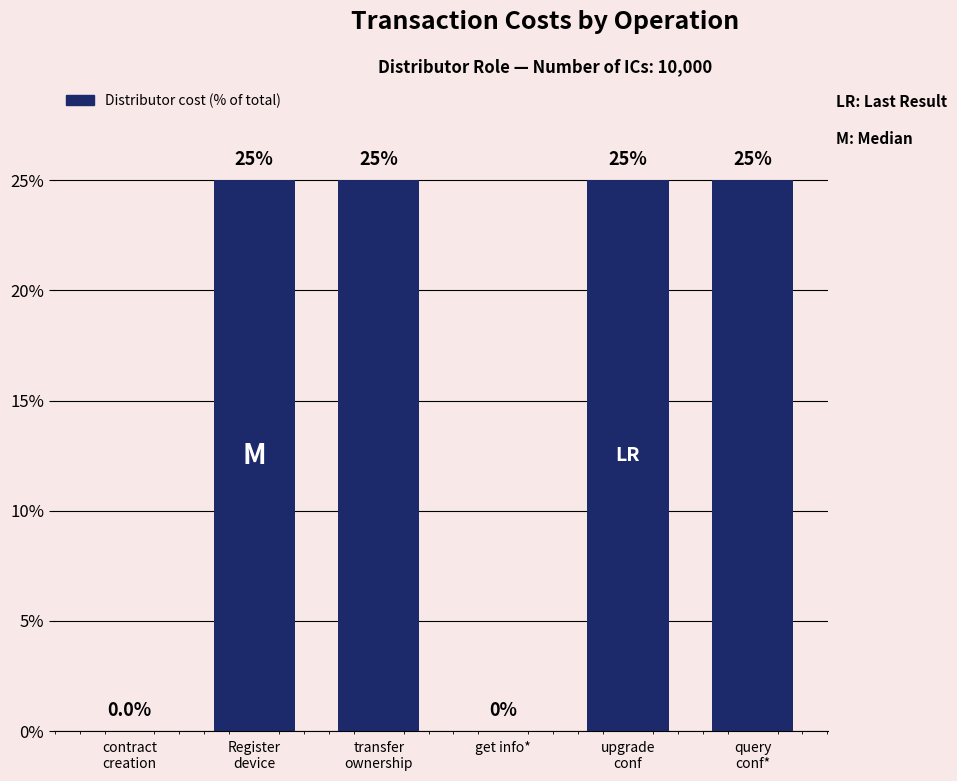

What is the maximum value shown in the chart?

25.0